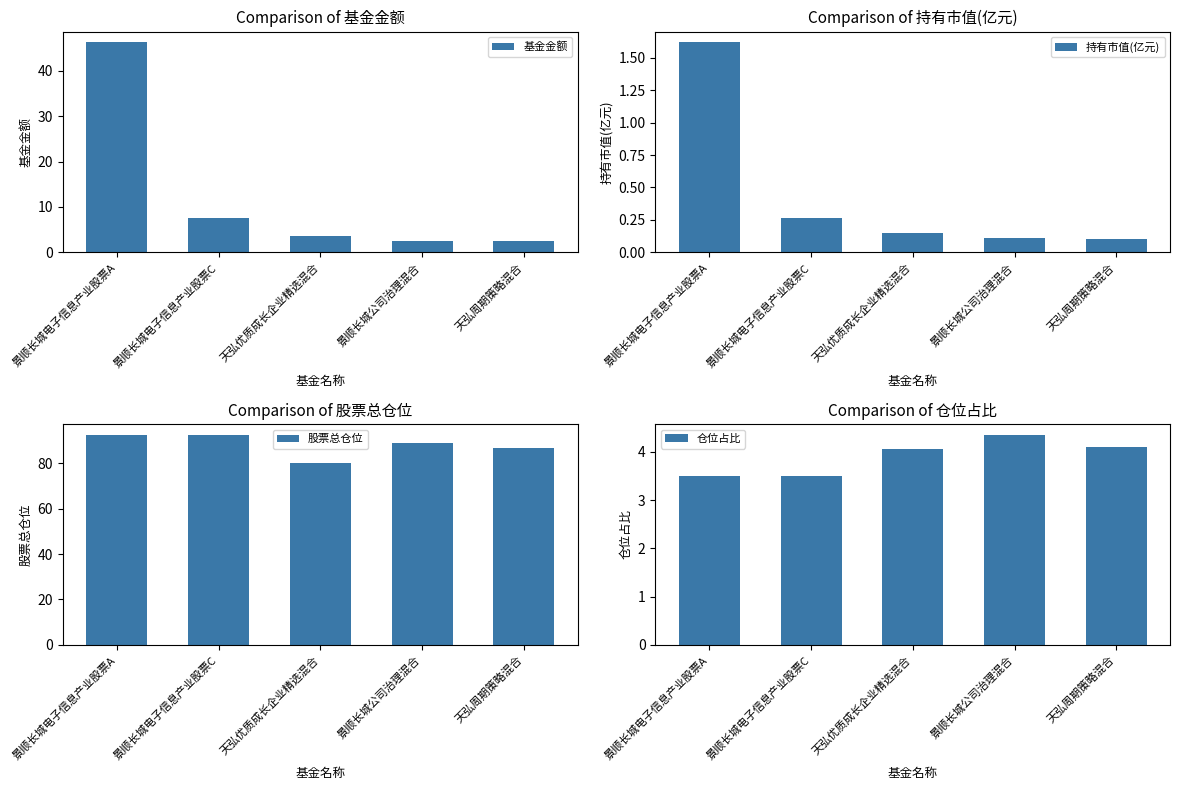

True or false: 股票总仓位 has a value of 22.5 at 景顺长城公司治理混合.

False